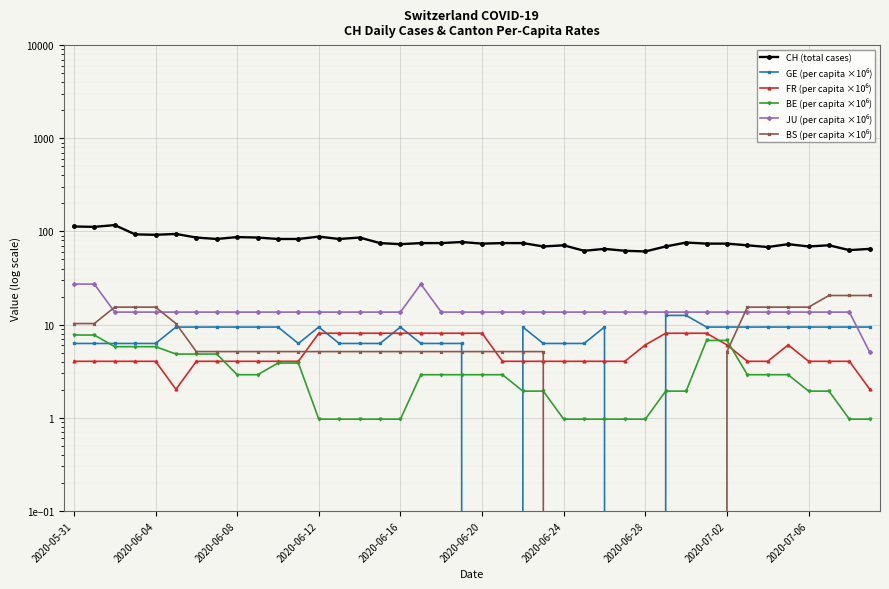

Where is BE (per capita ×10⁶) nearest to the value 4?

10